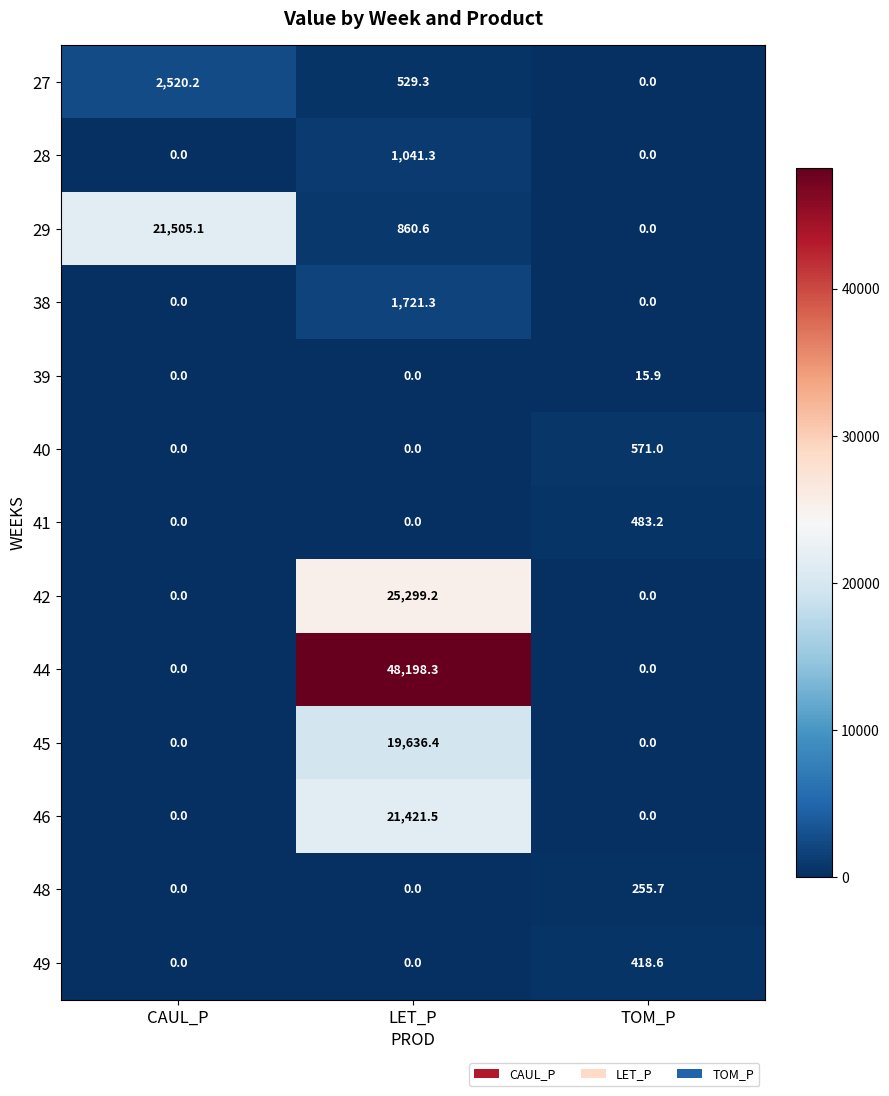

Which series has the widest spread of values?

44